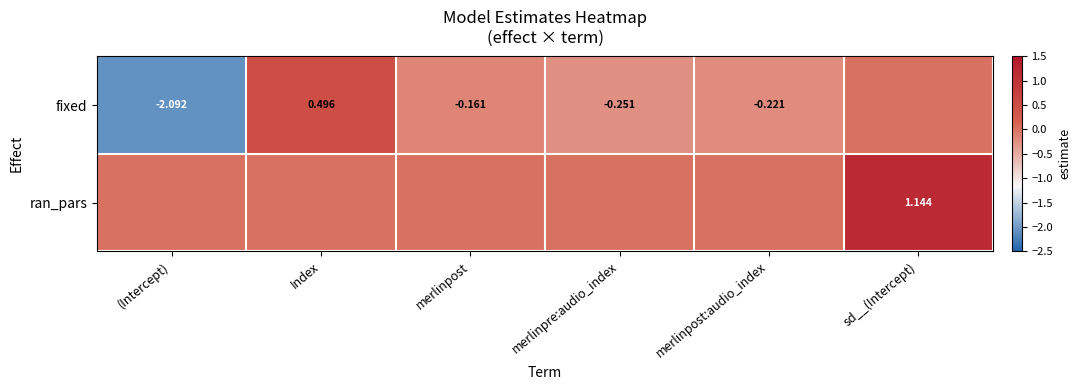

Is the value of ran_pars at sd__(Intercept) greater than the value of fixed at (Intercept)?

Yes